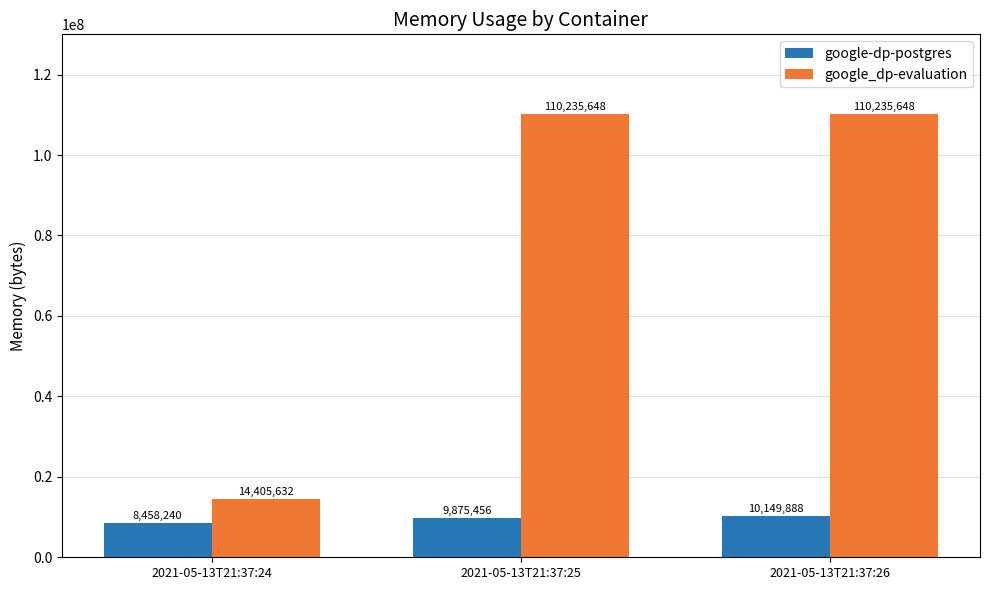

What is the difference between the google-dp-postgres values at 2021-05-13T21:37:26 and 2021-05-13T21:37:25?

274432